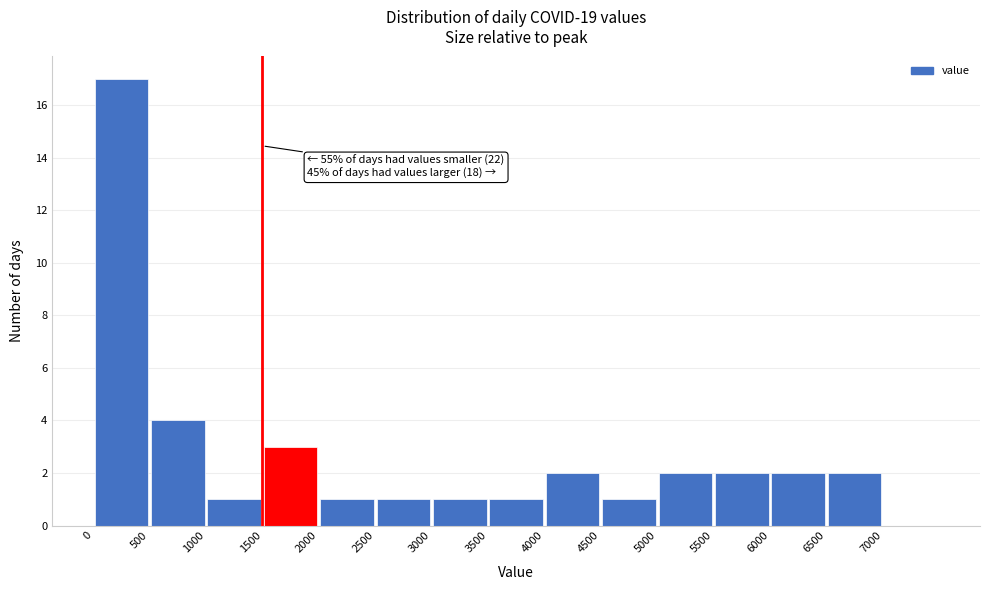

Over which range of the x-axis is the bar tallest?

0 to 500